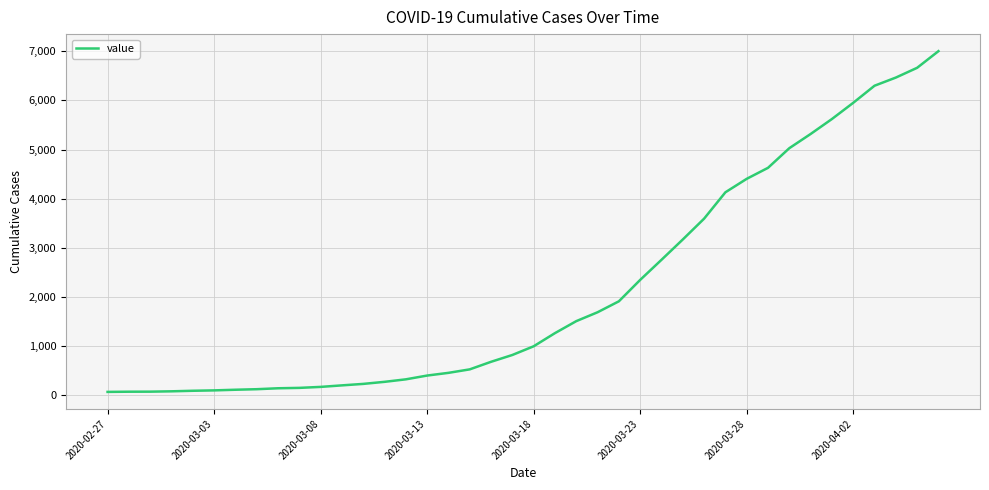

What is the maximum value shown in the chart?

7003